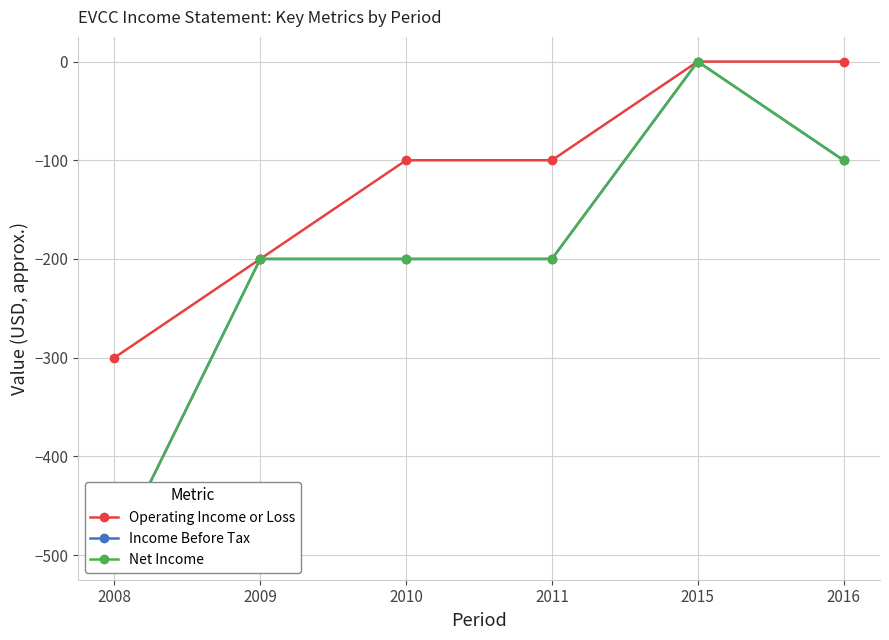

True or false: Income Before Tax and Operating Income or Loss intersect in this chart.

False